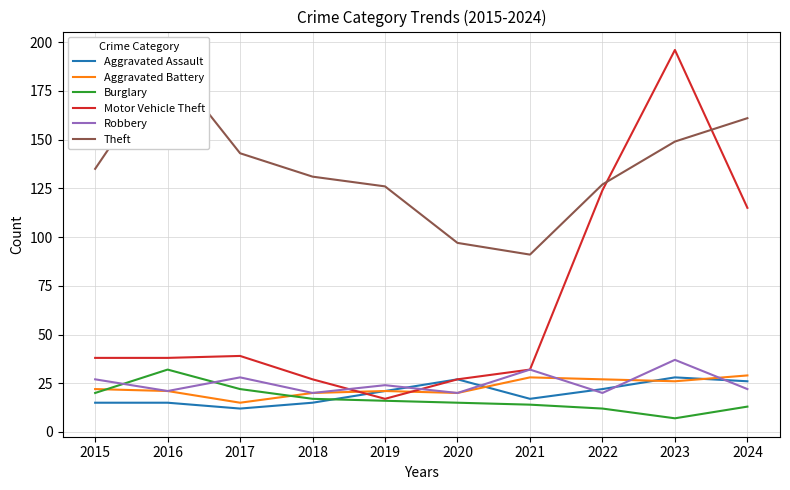

Where does the Aggravated Battery series first go above 22?

2021